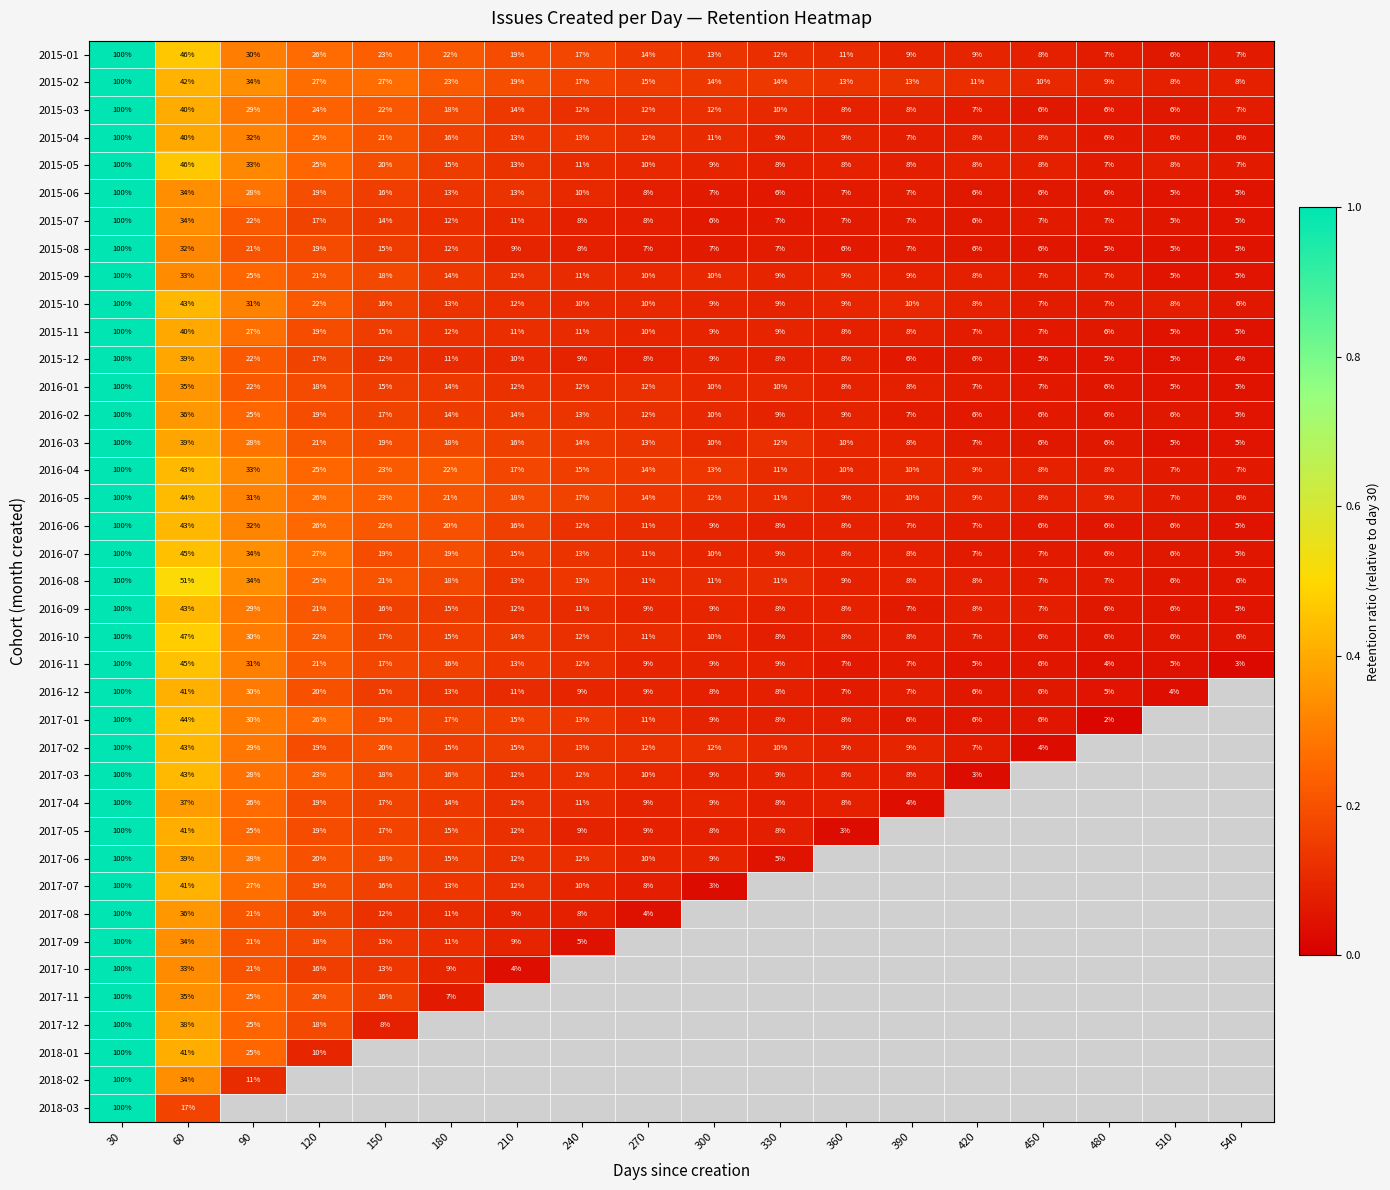

What is the minimum value for 2016-08?

6